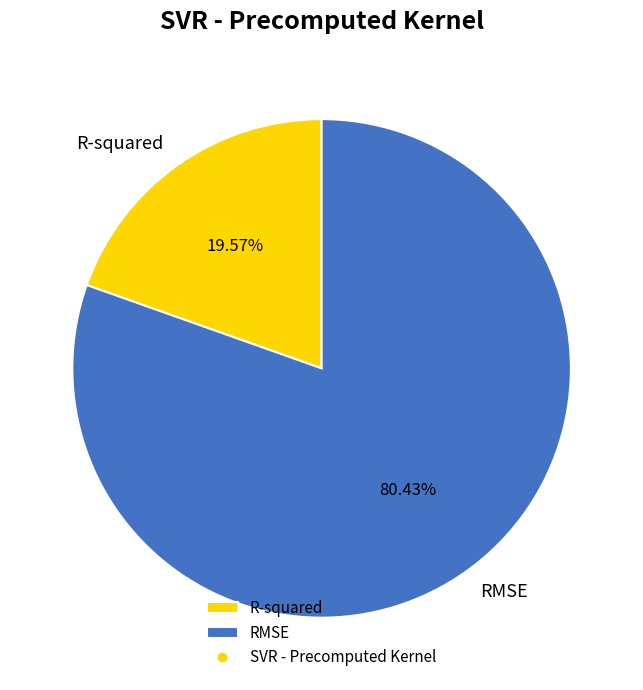

To the nearest percent, what percentage of the pie is RMSE?

80%